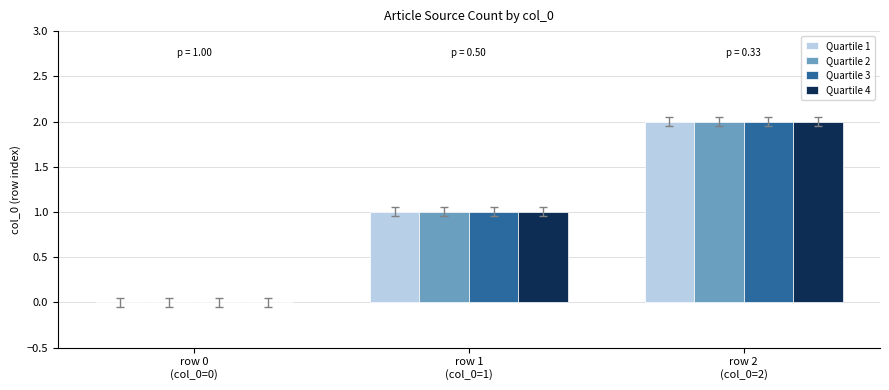

What is the sum of all Quartile 3 values?

3